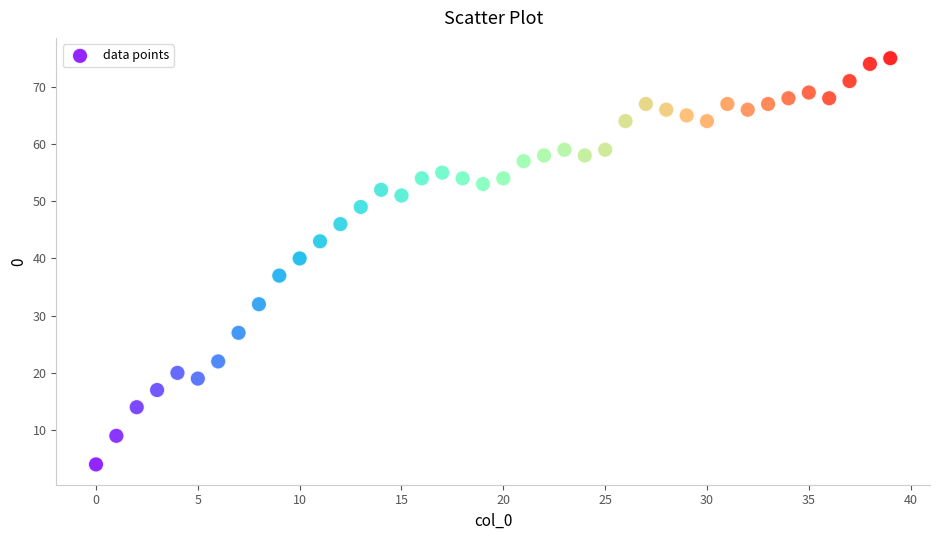

What Y value in the scatter plot is closest to 39?

40